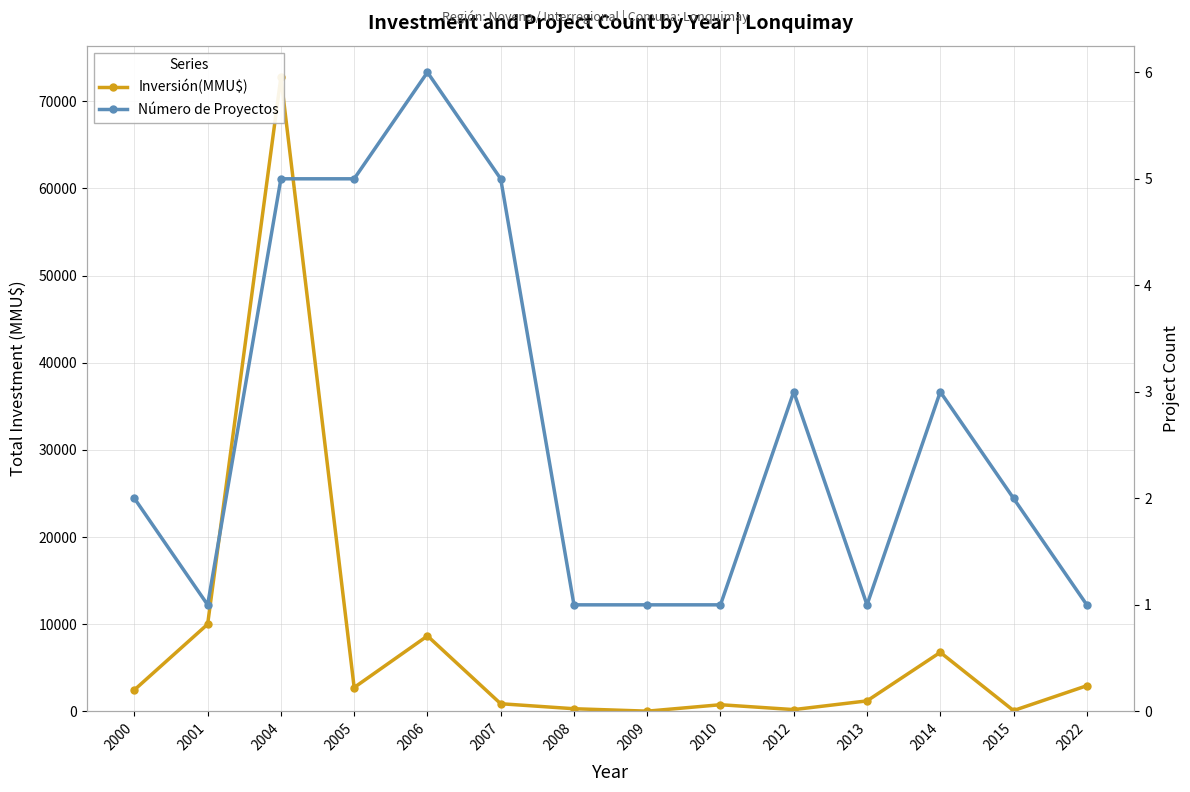

What is the difference between the Inversión(MMU$) values at 2000 and 2006?

6194